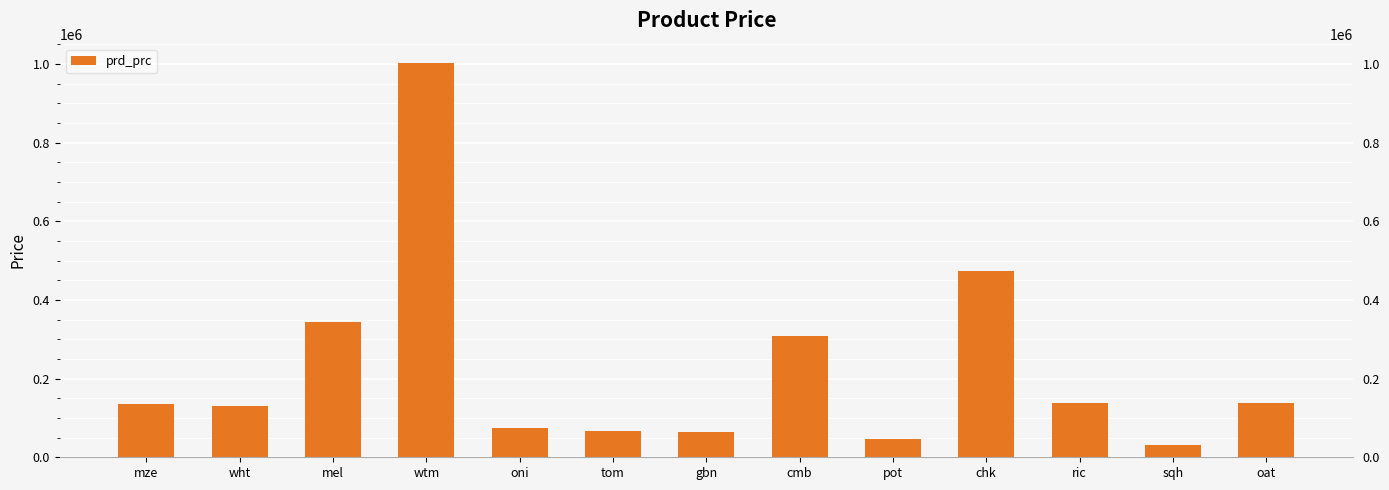

How many values exceed 135039?

6